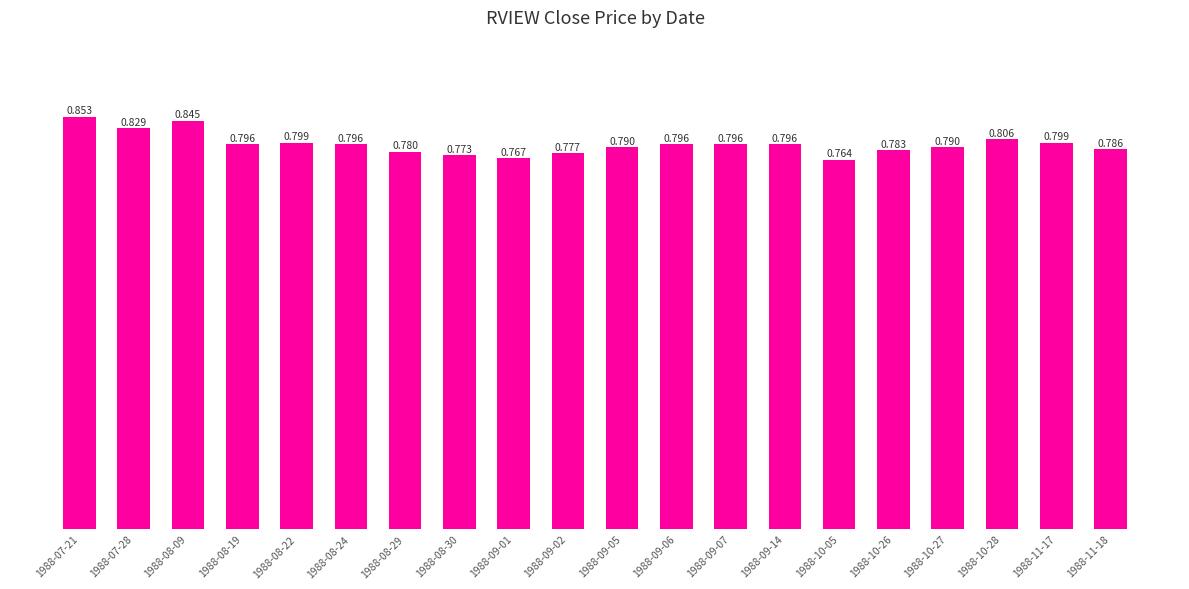

At which category does the chart reach its peak across all series?

1988-07-21